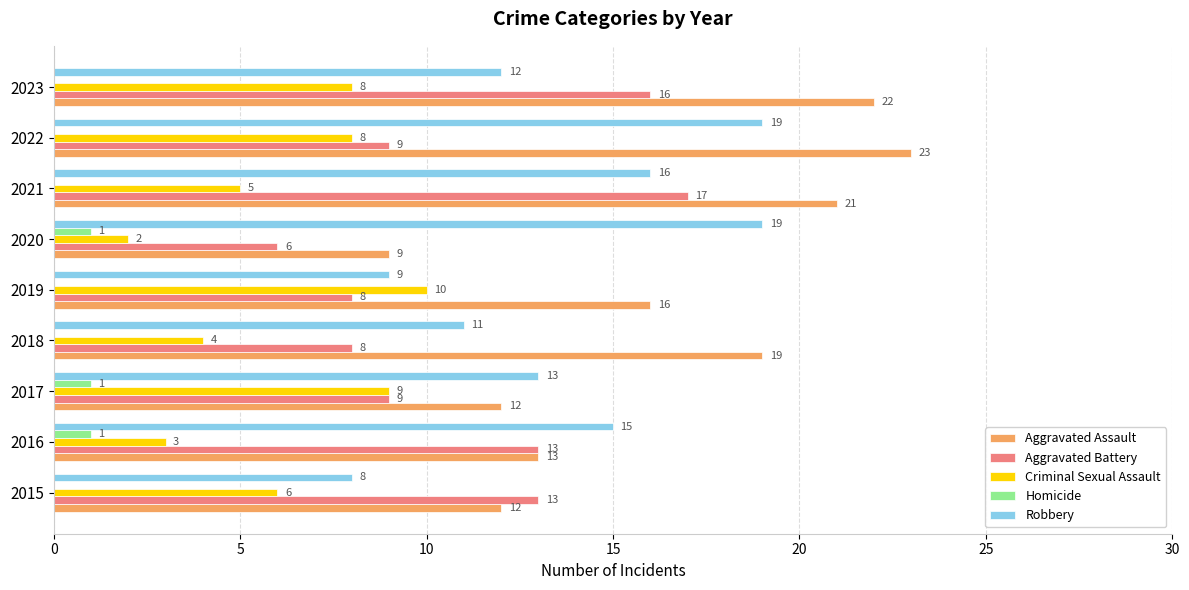

Which series has the largest total across all categories?

Aggravated Assault